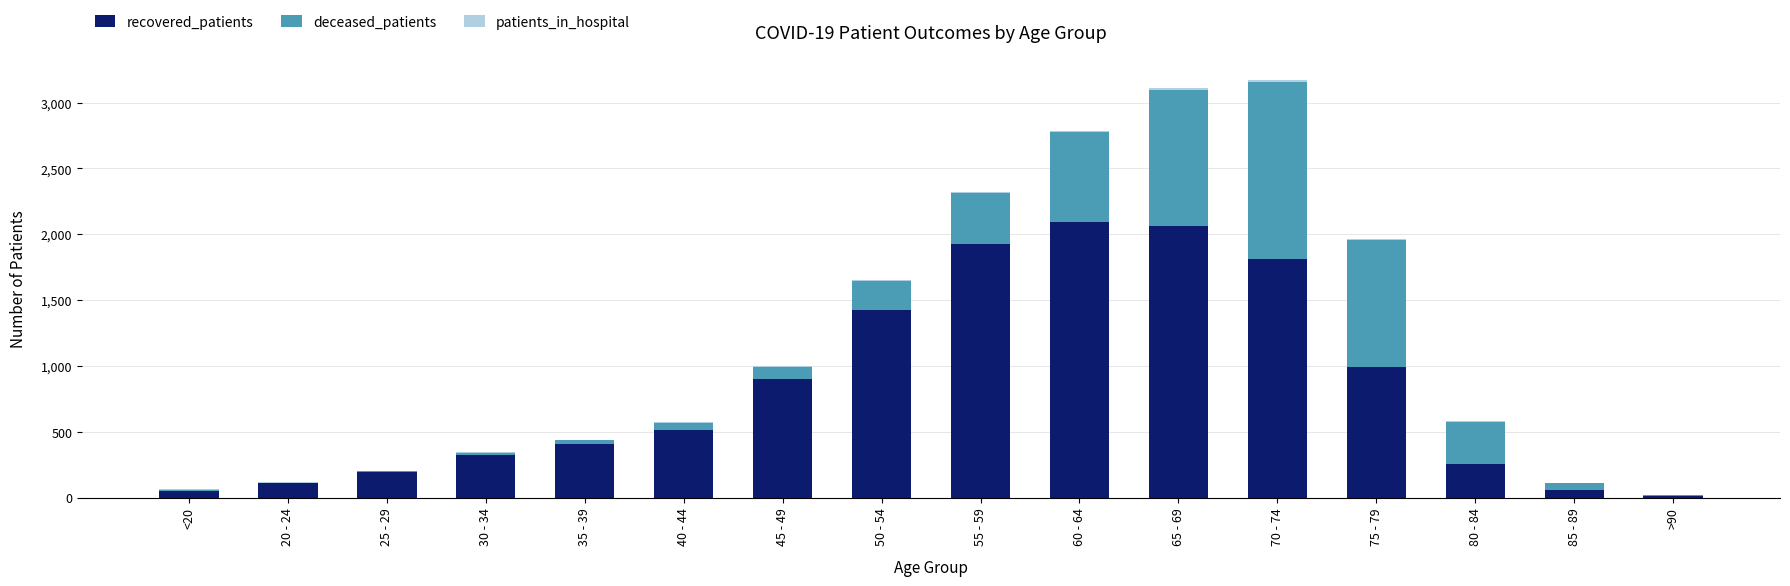

At which label is recovered_patients closest to 1051?

75 - 79